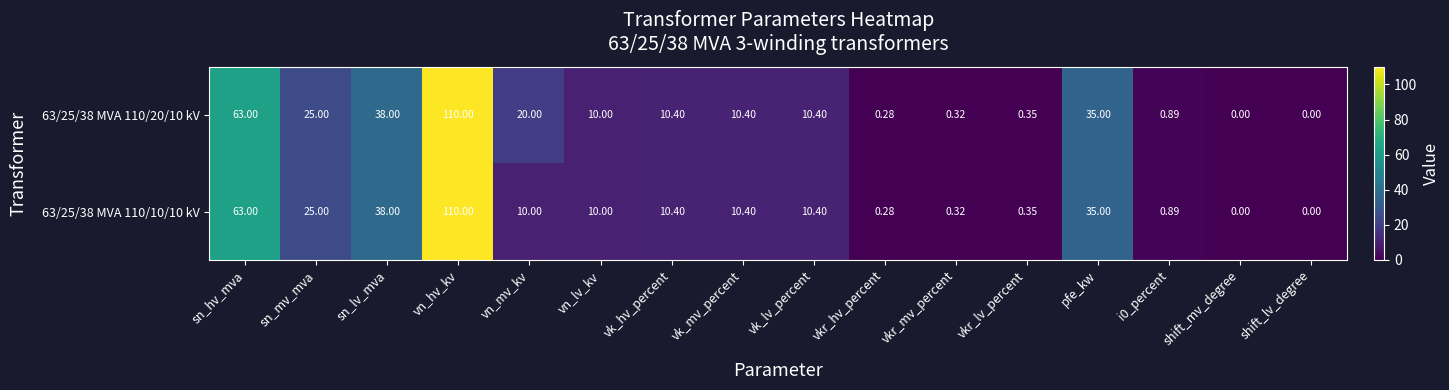

At which label does 63/25/38 MVA 110/10/10 kV first exceed 10?

sn_hv_mva